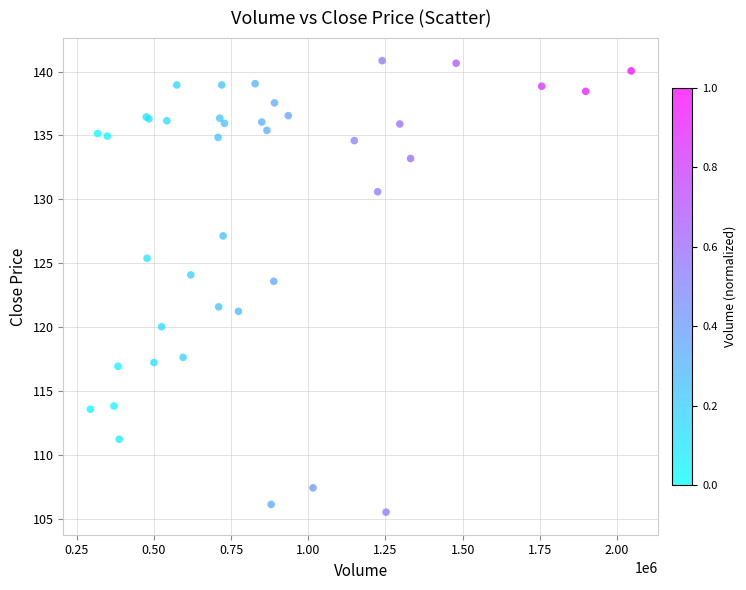

What Y value in the scatter plot is closest to 123?

123.6